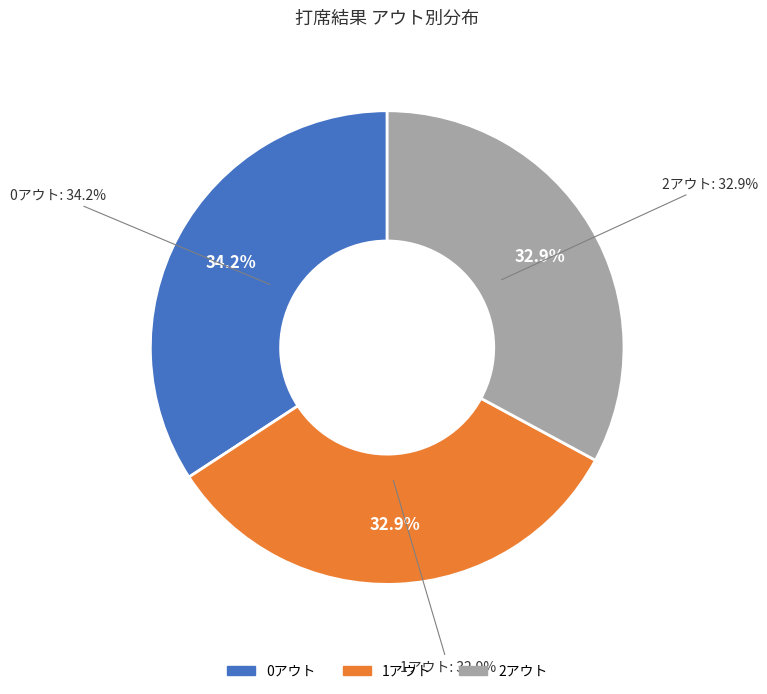

The 1アウト slice represents 33% of the pie. True or false?

True